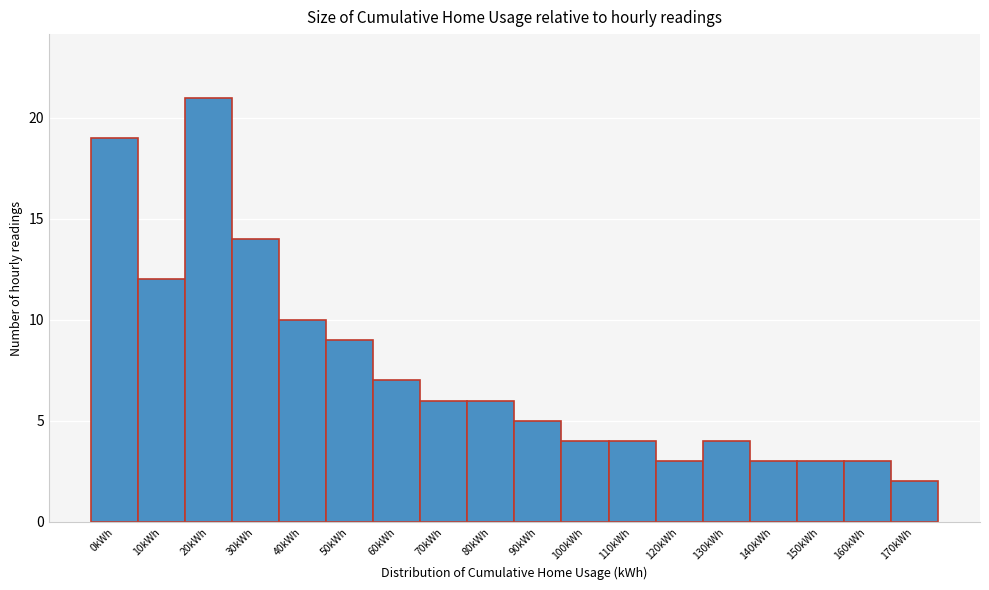

Reading left to right, what are all the values shown in this chart?

19	12	21	14	10	9	7	6	6	5	4	4	3	4	3	3	3	2